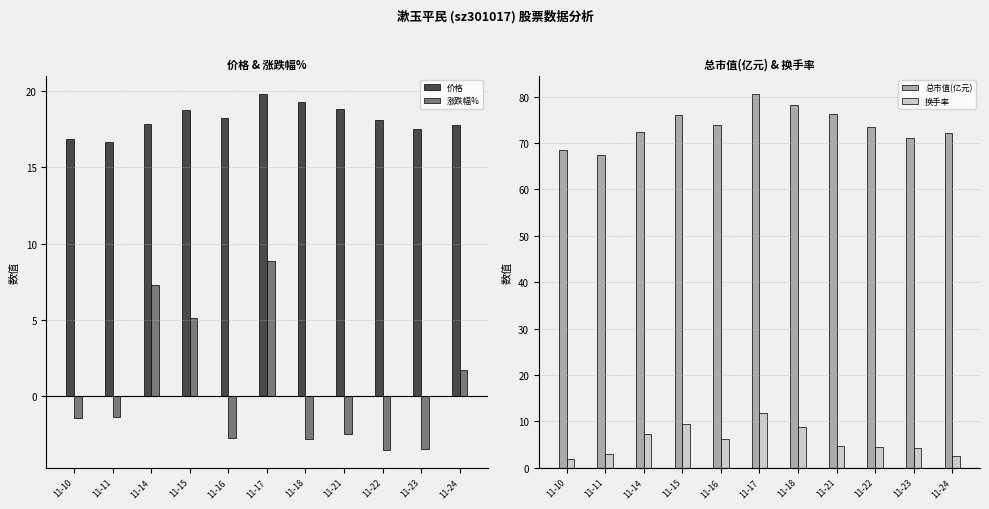

What is the maximum value shown in the chart?

80.5